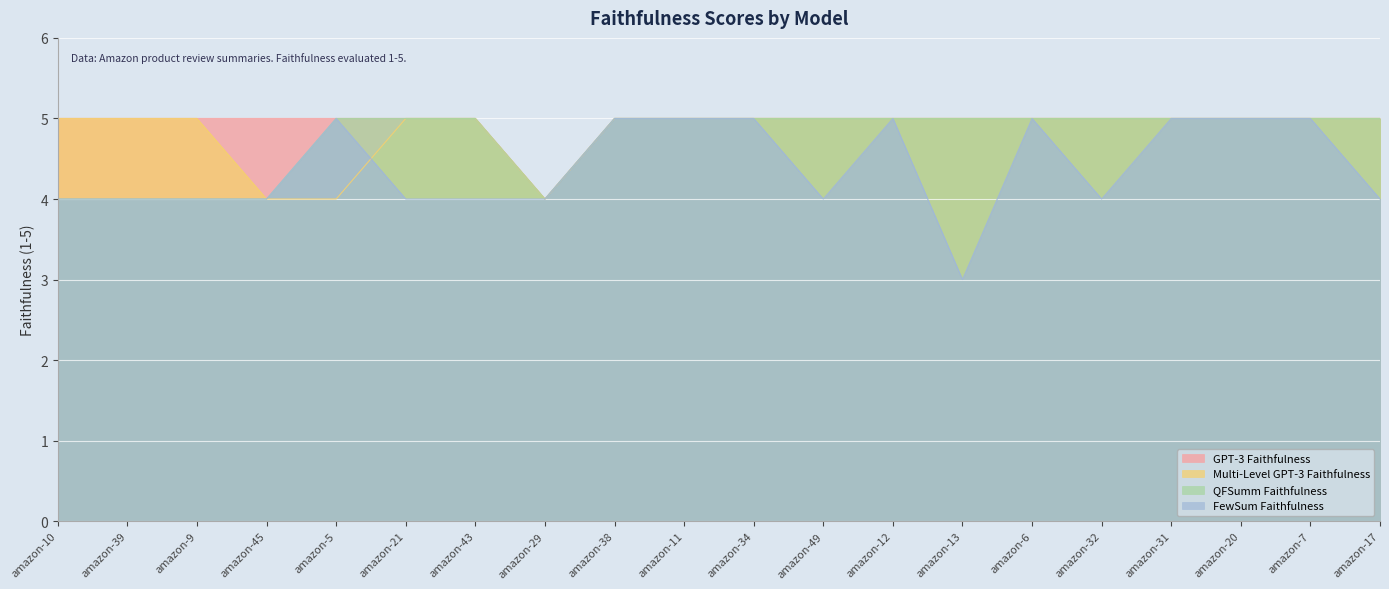

True or false: FewSum Faithfulness has a value of 7 at amazon-17.

False